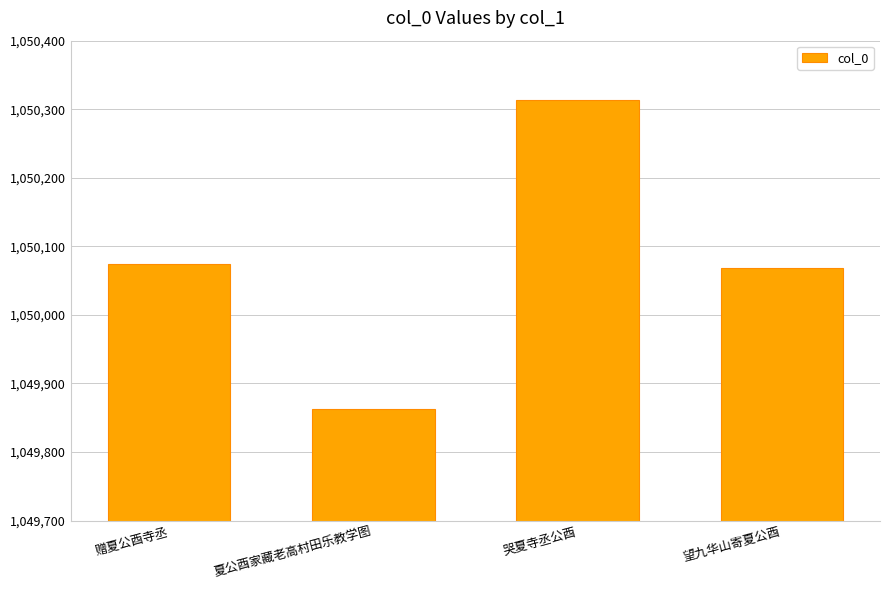

What is the sum of all values?

4200319